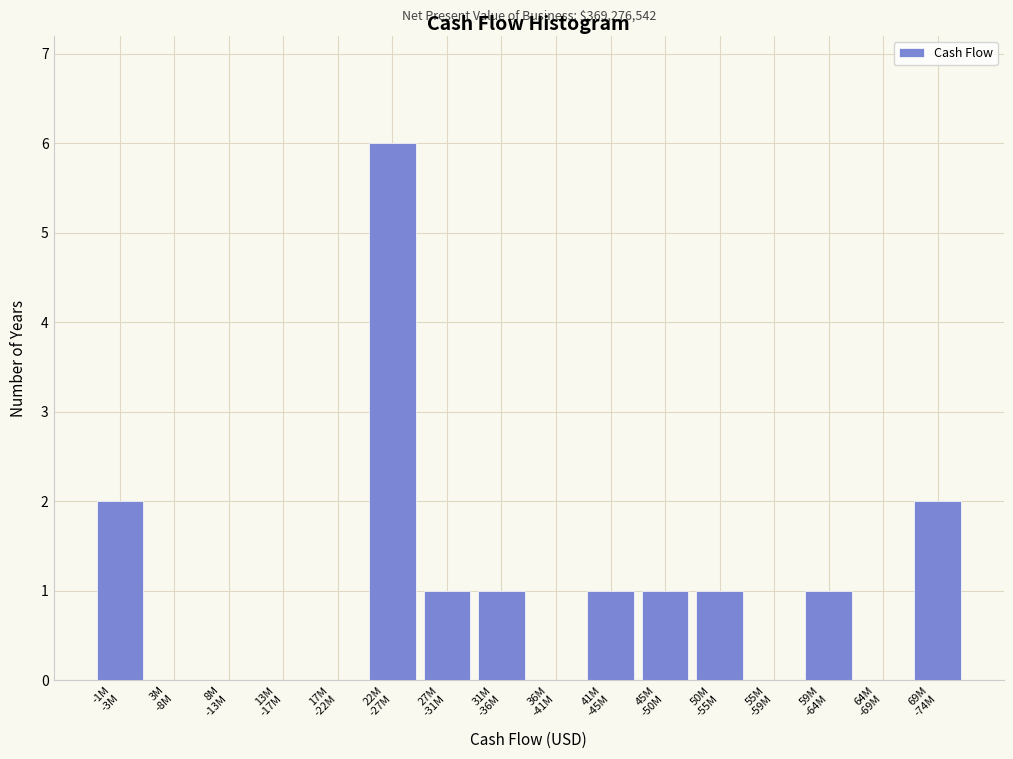

What is the sum of all values?

16